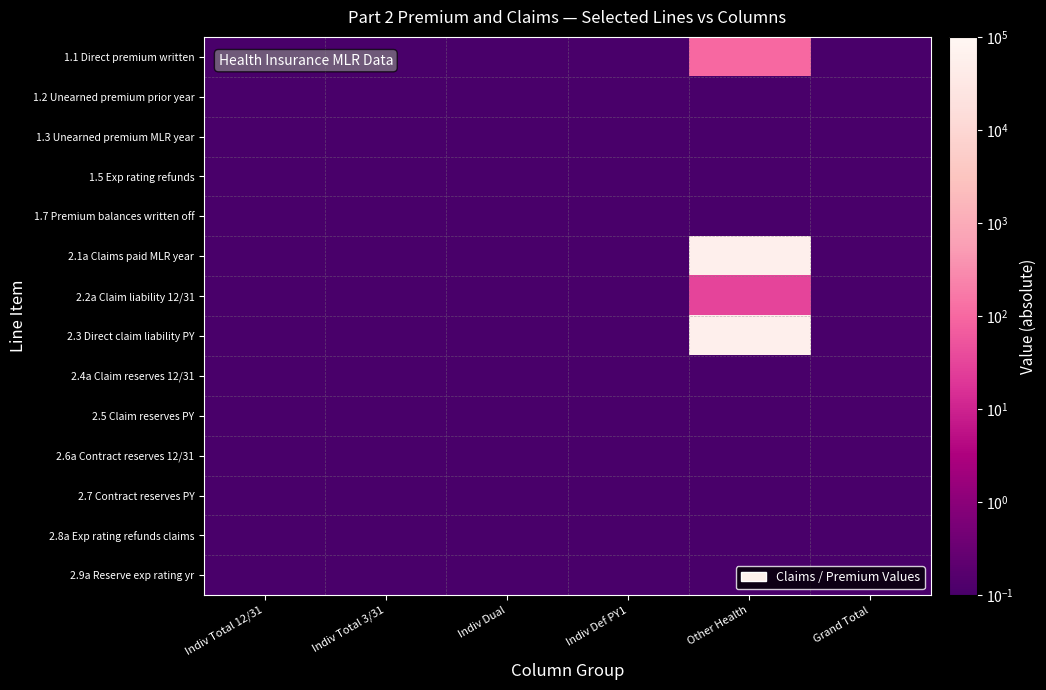

Count the number of categories in the chart.

6